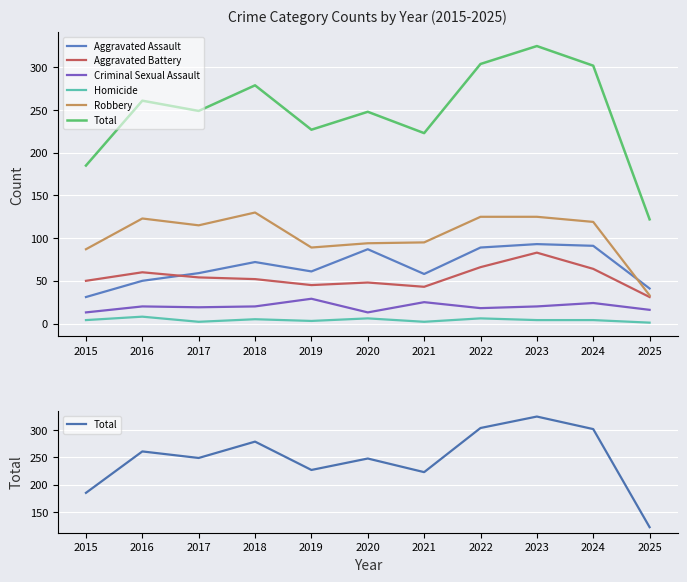

Is this an area chart (filled region under the line)?

No